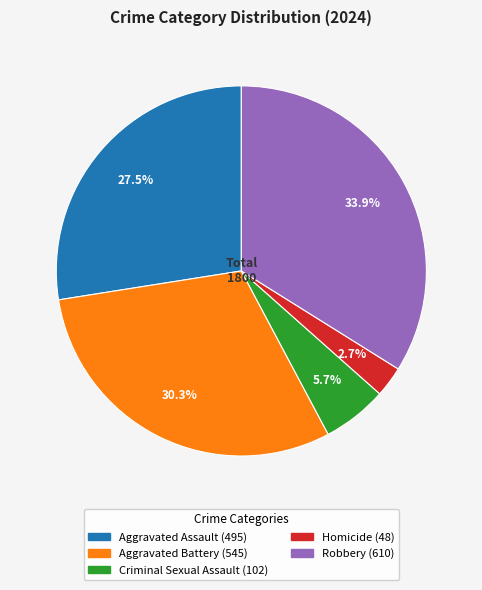

Which has a higher value, Aggravated Battery or Homicide?

Aggravated Battery